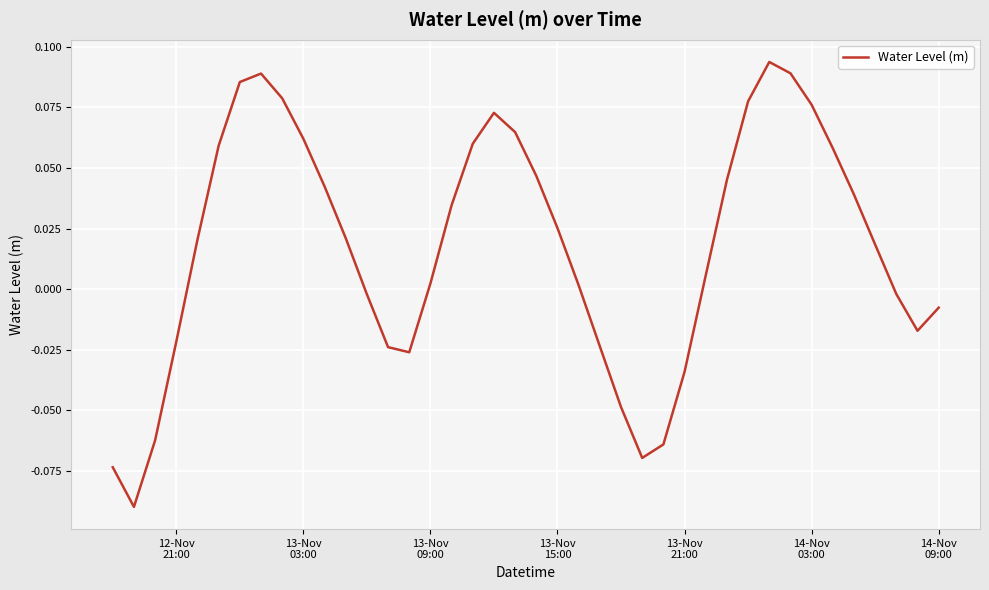

How many points are higher than both their immediate neighbors (excluding endpoints)?

3